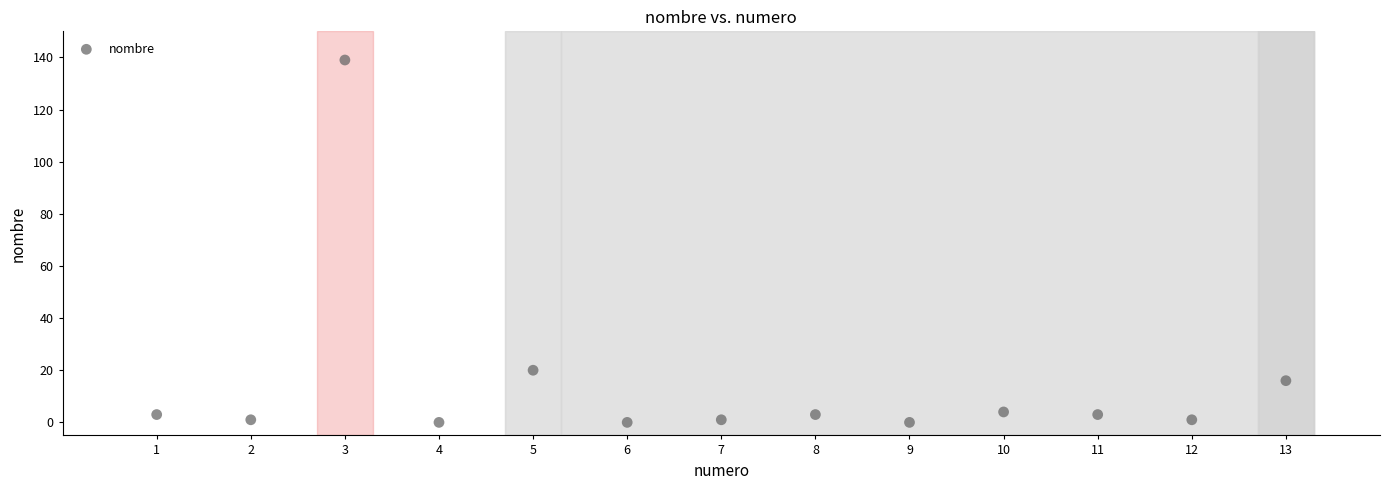

What is the range of X values (max minus min)?

12